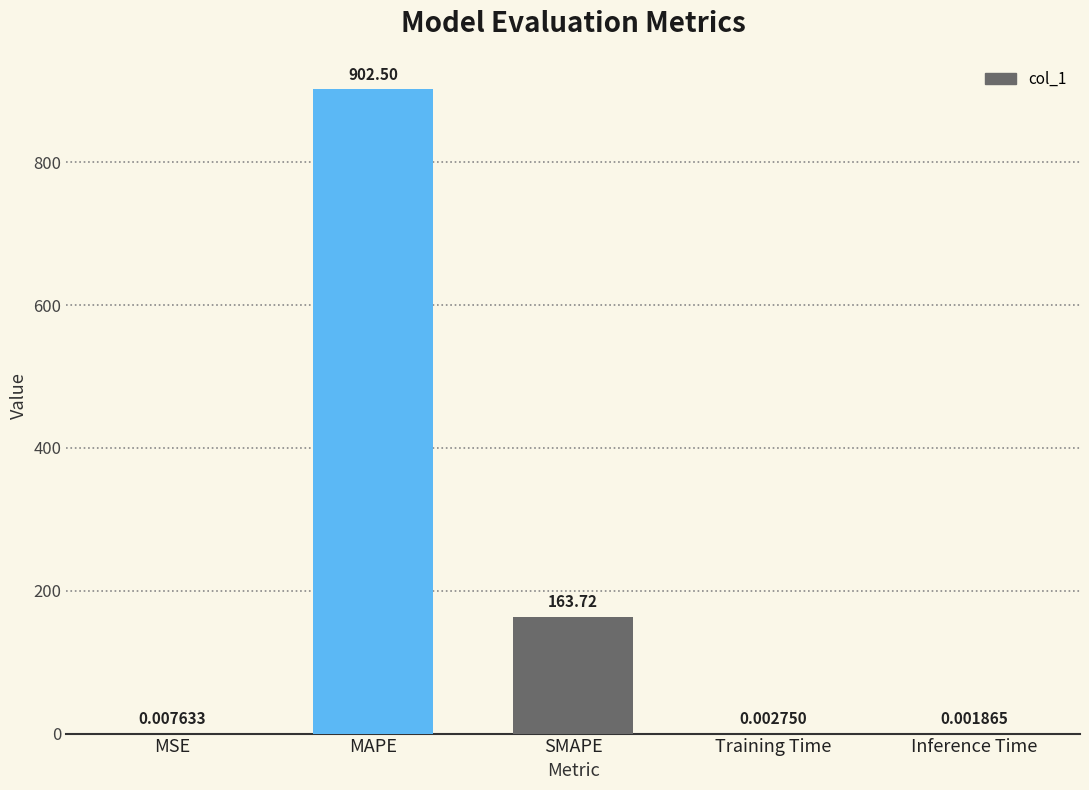

What is the sum of all values?

1066.2